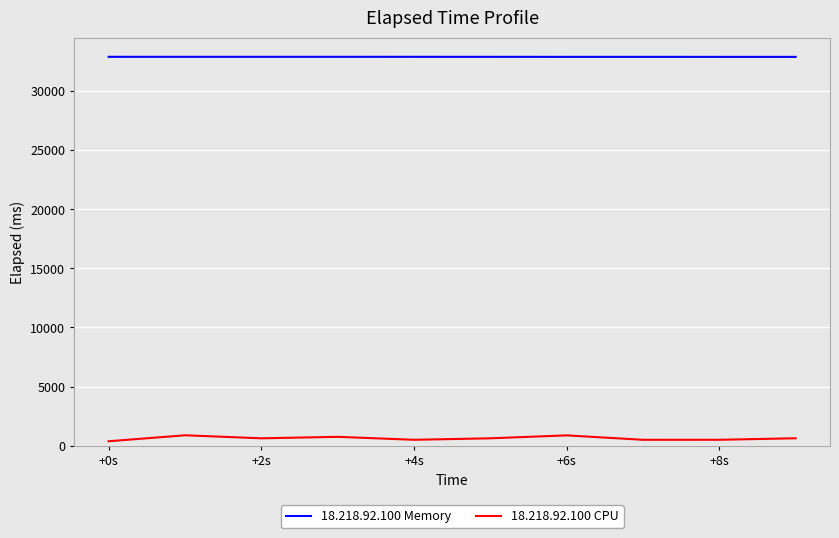

How many lines are shown in the chart?

2